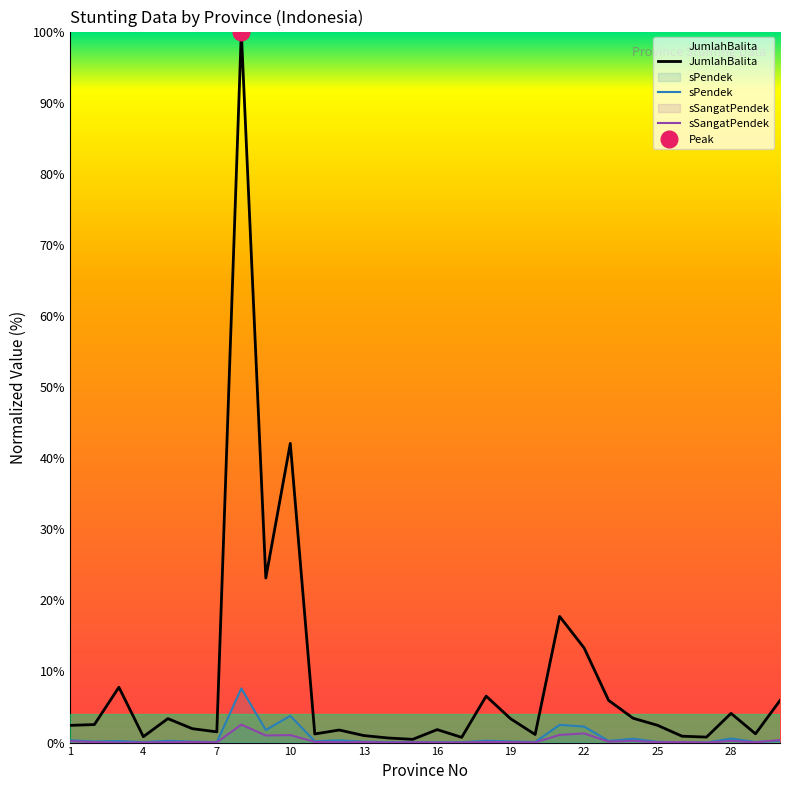

The JumlahBalita series shows 3.3 at 19. True or false?

True